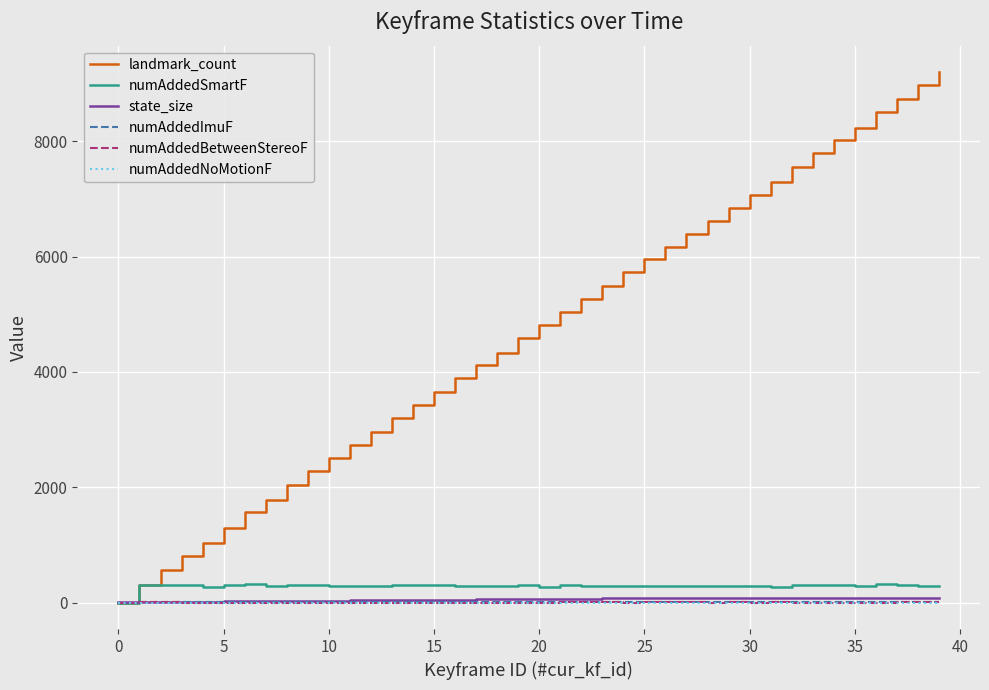

Which series has the largest range (max minus min)?

landmark_count